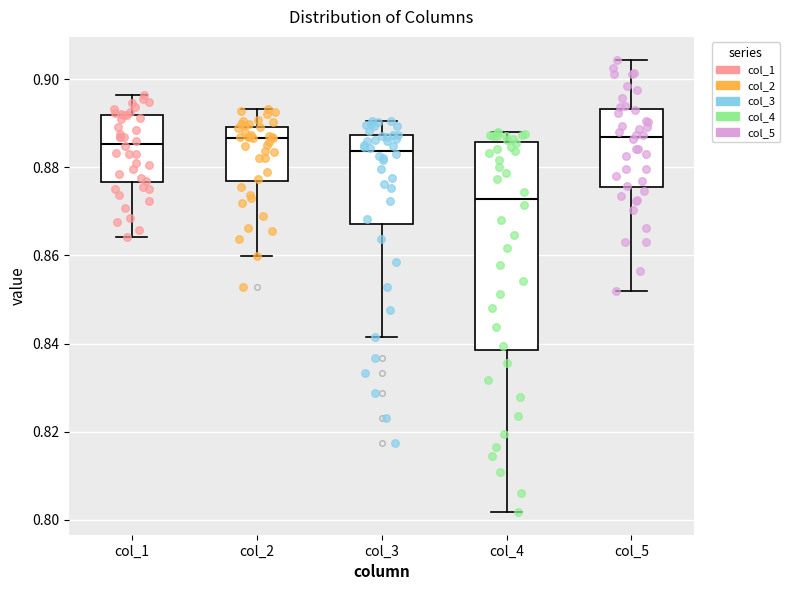

Where is the lower edge of the box for col_3 on the y-axis? The values are not printed on the chart, so give them approximately, as read against the axis.

0.868